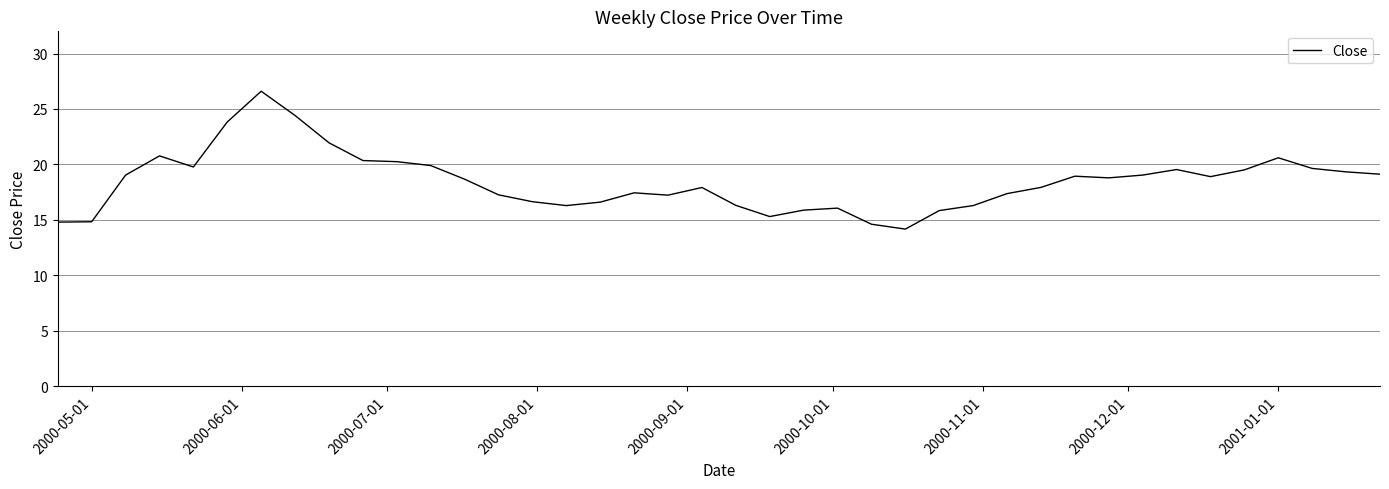

What is the difference between the maximum and minimum values?

12.4